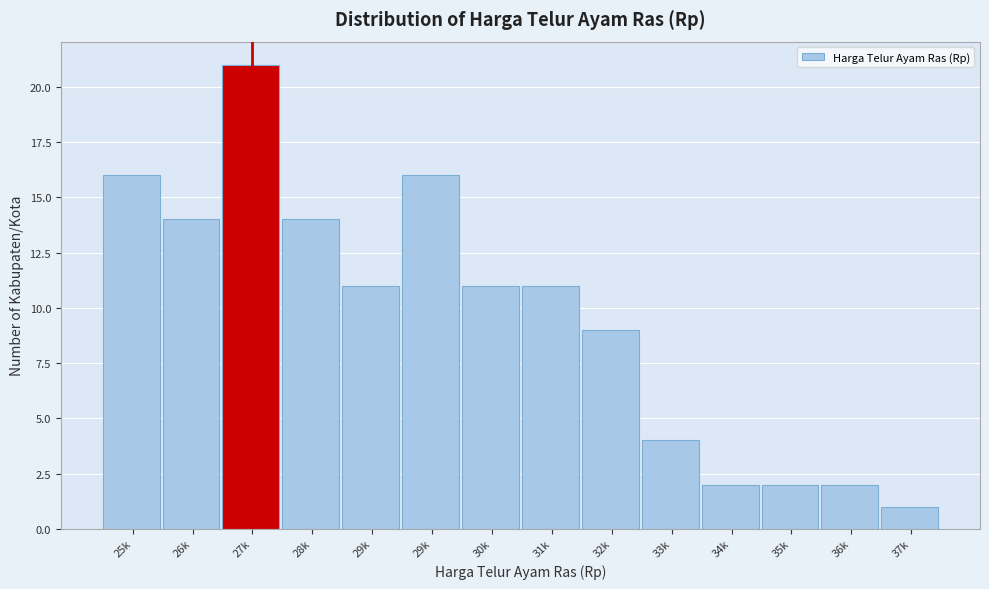

Count the number of data series in this chart.

1